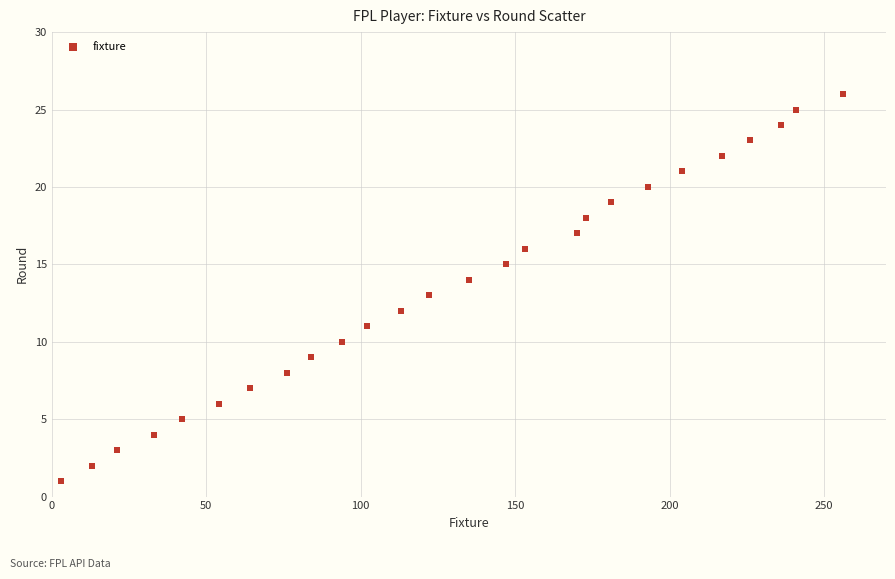

What is the range of X values (max minus min)?

253